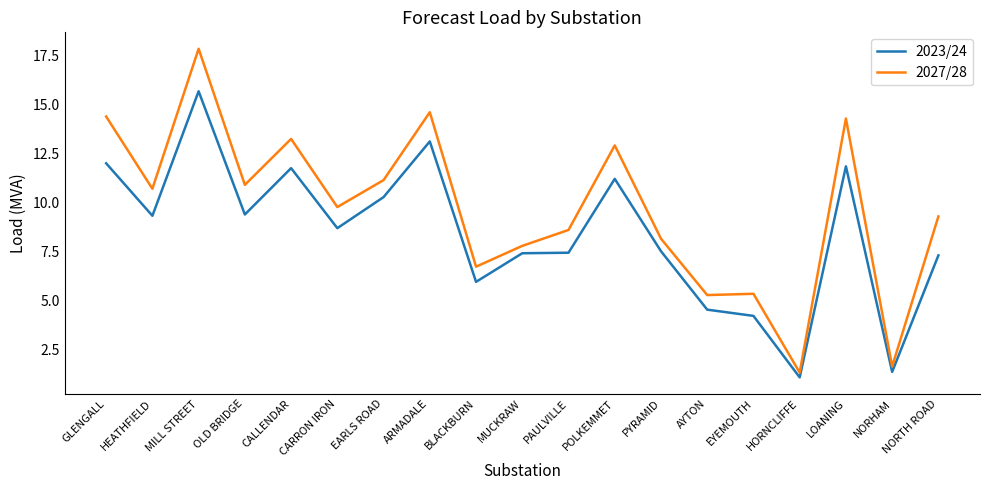

List the series in order of their peak value, lowest first.

2023/24, 2027/28